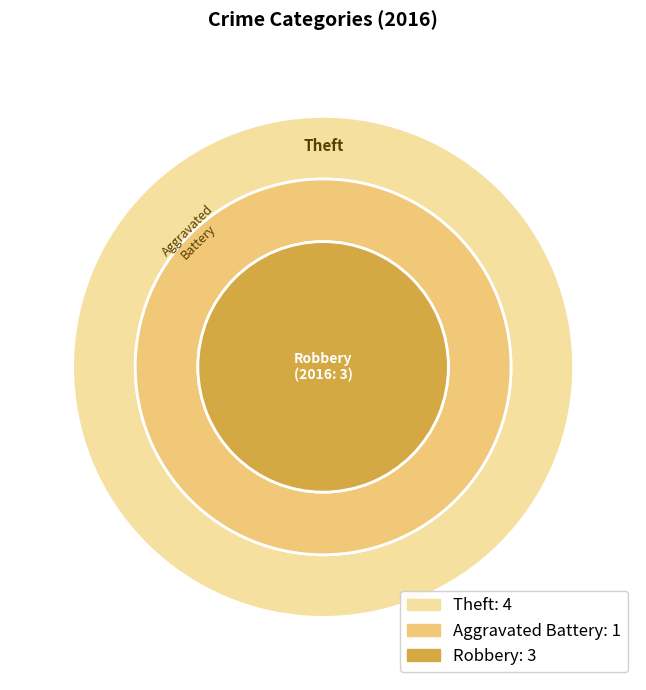

What percentage is the Robbery slice, to the nearest percent?

38%